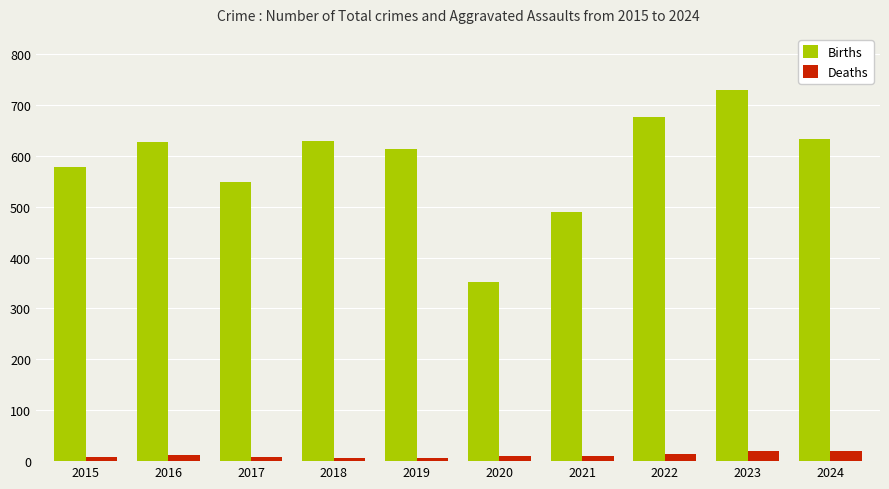

Count the number of data series in this chart.

2